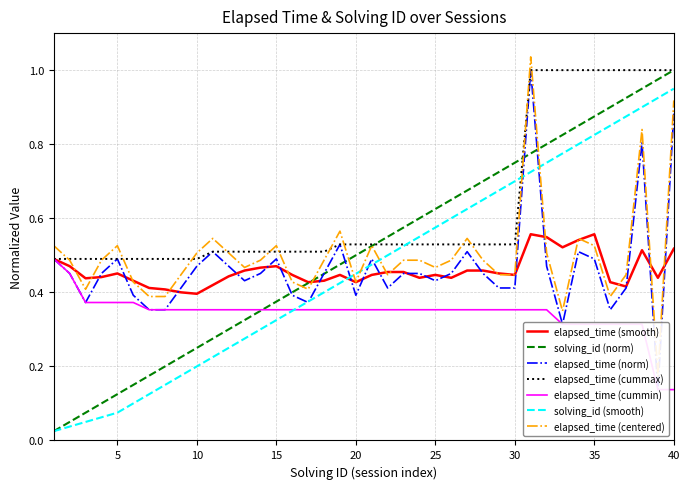

Is it true that solving_id equals 1.1 at 27?

False